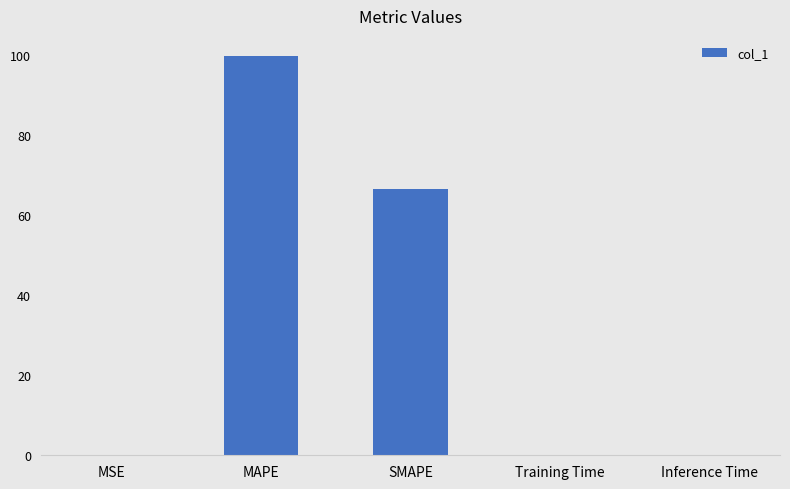

The chart shows a value of 25.9 at SMAPE. True or false?

False